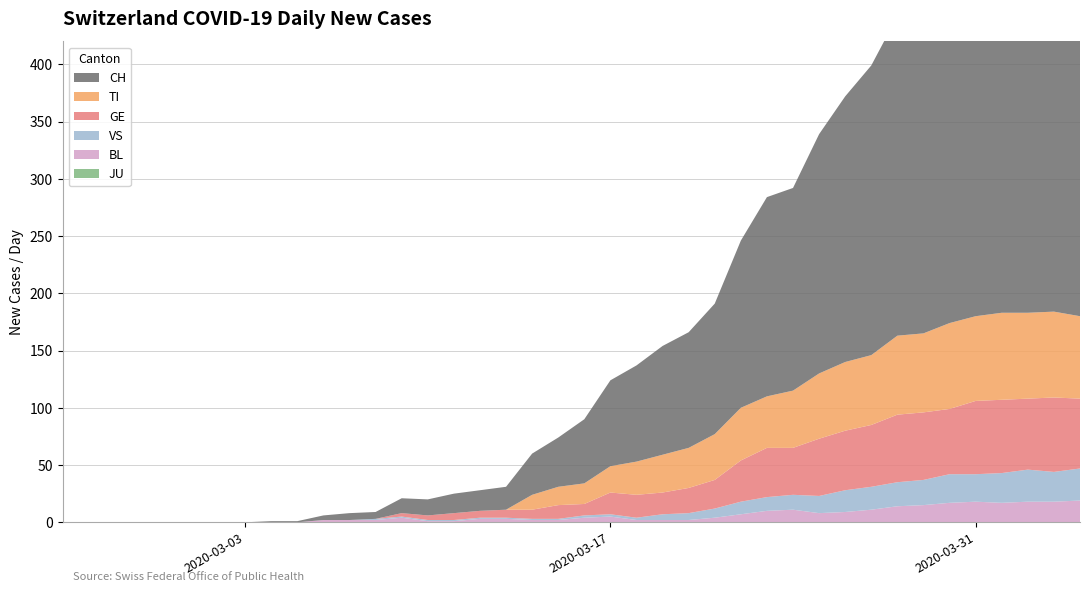

Reading right to left, extract all data points from this chart.

CH: 396	396	390	384	357	335	289	279	253	232	209	177	174	146	114	101	95	84	75	56	43	36	20	18	17	14	13	6	6	4	1	1	0	0	0	0	0	0	0	0
TI: 72	75	75	76	74	75	69	69	61	60	57	50	45	46	40	35	33	29	23	18	16	13	0	0	0	0	0	0	0	0	0	0	0	0	0	0	0	0	0	0
GE: 61	65	62	64	64	57	59	59	54	52	50	41	43	36	25	22	19	20	19	10	12	8	7	6	6	4	3	0	0	0	0	0	0	0	0	0	0	0	0	0
VS: 28	26	28	26	24	25	22	21	20	19	15	13	12	11	8	6	5	2	2	2	1	1	1	1	1	1	1	1	0	0	0	0	0	0	0	0	0	0	0	0
BL: 19	18	18	17	18	17	15	14	11	9	8	11	10	7	4	2	2	2	5	4	2	2	3	3	1	1	4	2	2	2	0	0	0	0	0	0	0	0	0	0
JU: 0	0	0	0	0	0	0	0	0	0	0	0	0	0	0	0	0	0	0	0	0	0	0	0	0	0	0	0	0	0	0	0	0	0	0	0	0	0	0	0